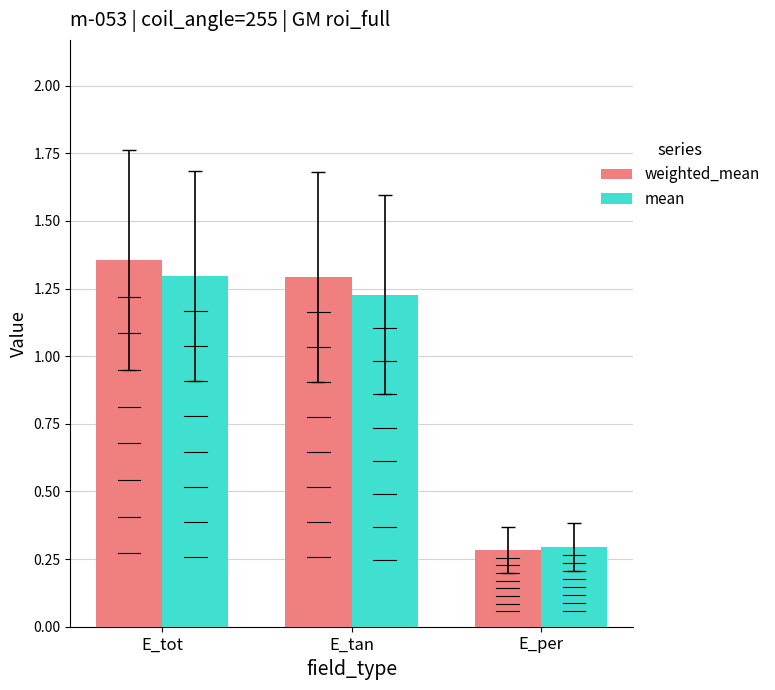

What is the spread (max minus min) of values at E_tot?

0.1